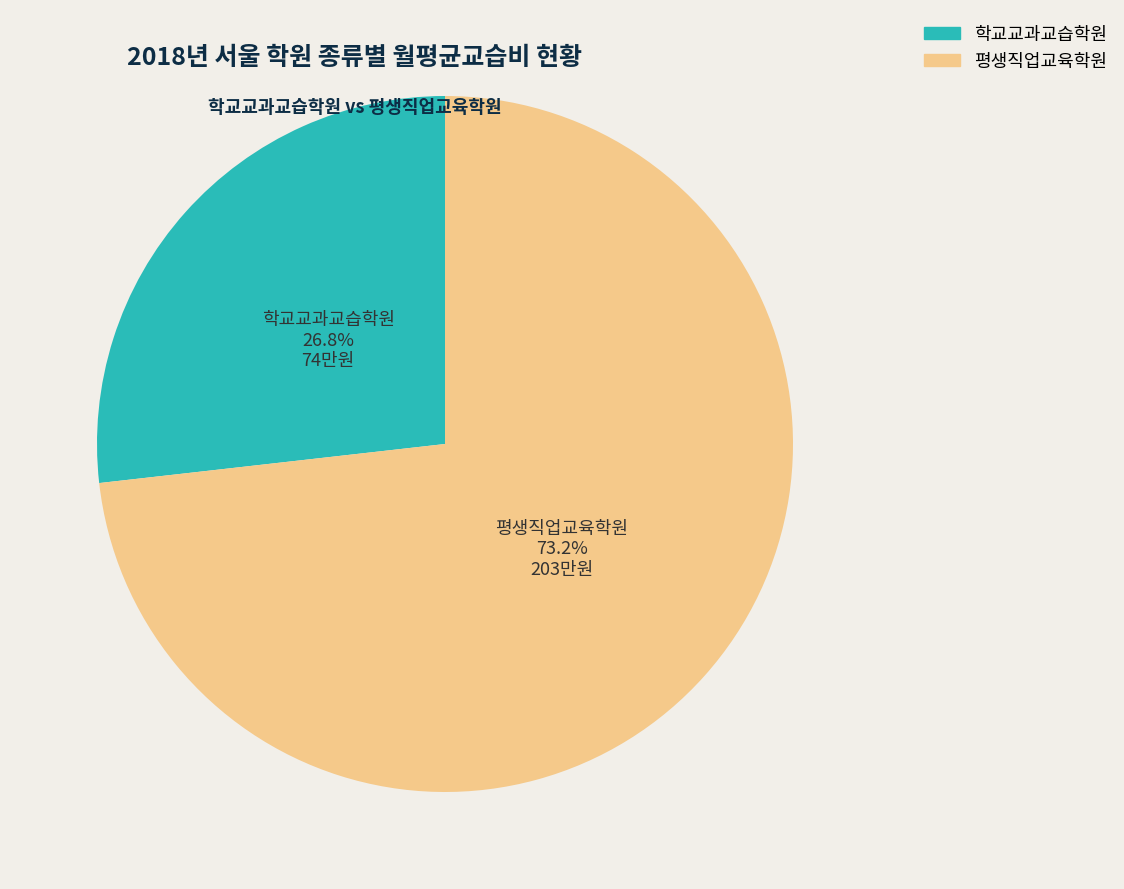

Between 학교교과교습학원 and 평생직업교육학원, which is larger?

평생직업교육학원